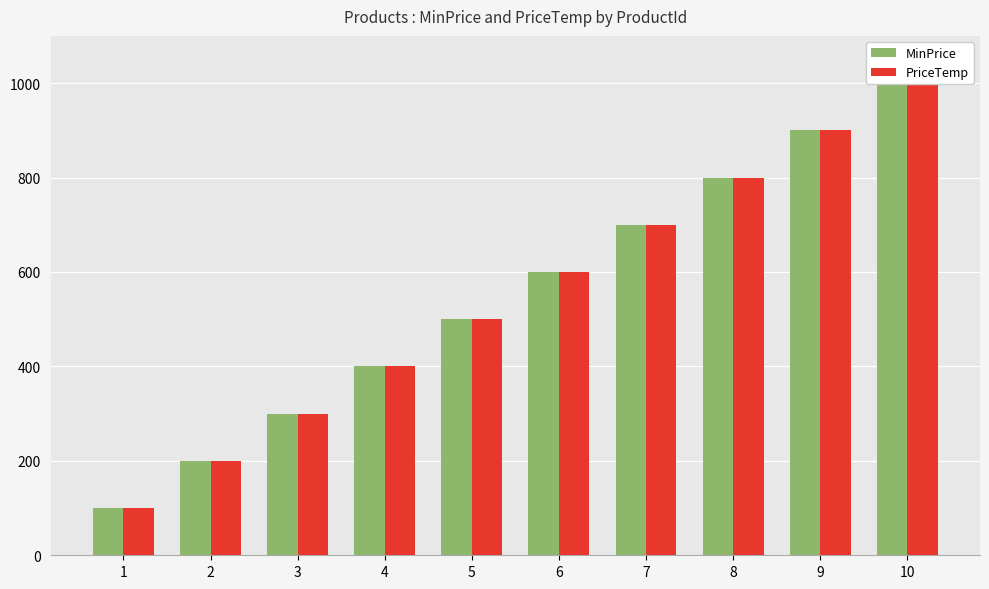

How many bars are there in each group?

2